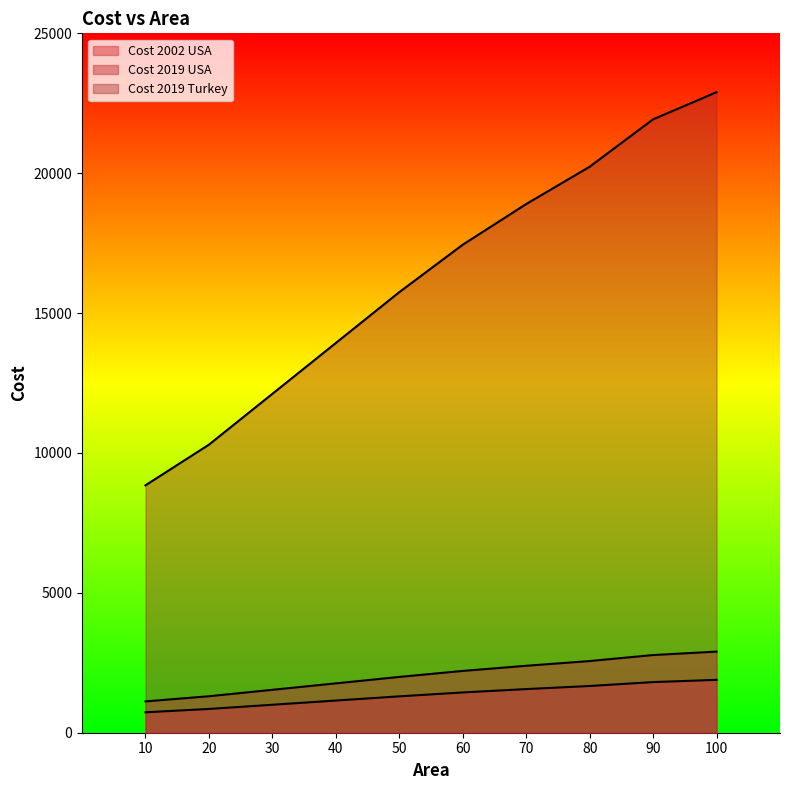

What is the spread (max minus min) of values at 10?

8113.3